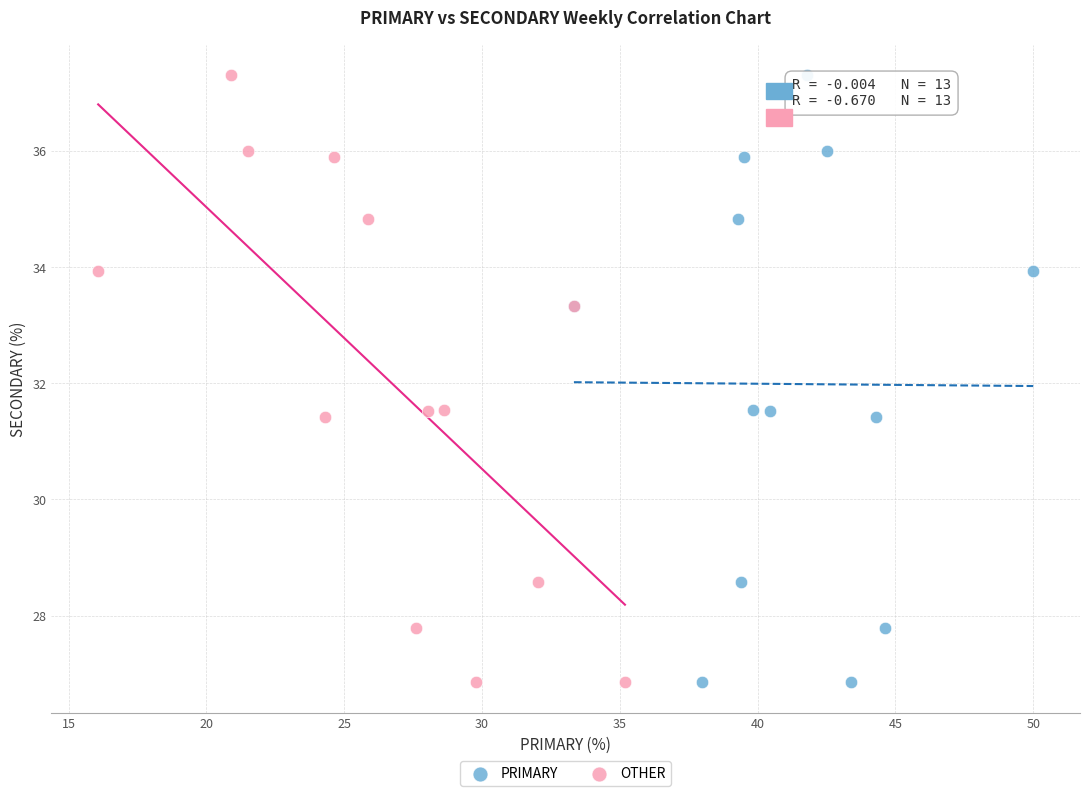

What are all the series names shown in the legend?

PRIMARY, OTHER